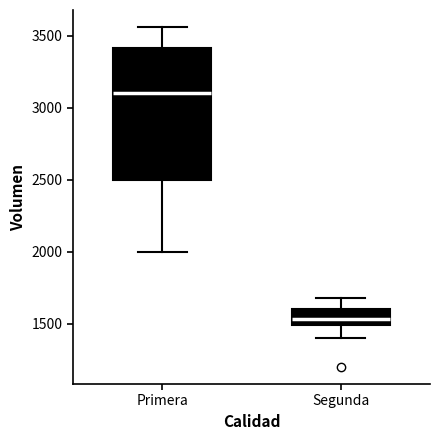

Reading left to right, read every box against the y-axis: the position of its median line, the range the box covers, and the ends of its whiskers. The values are not printed on the chart, so give them approximately, as read against the axis.

Primera: median 3100, box 2500 to 3400, whiskers 2000 to 3550
Segunda: median 1550, box 1500 to 1600, whiskers 1400 to 1700